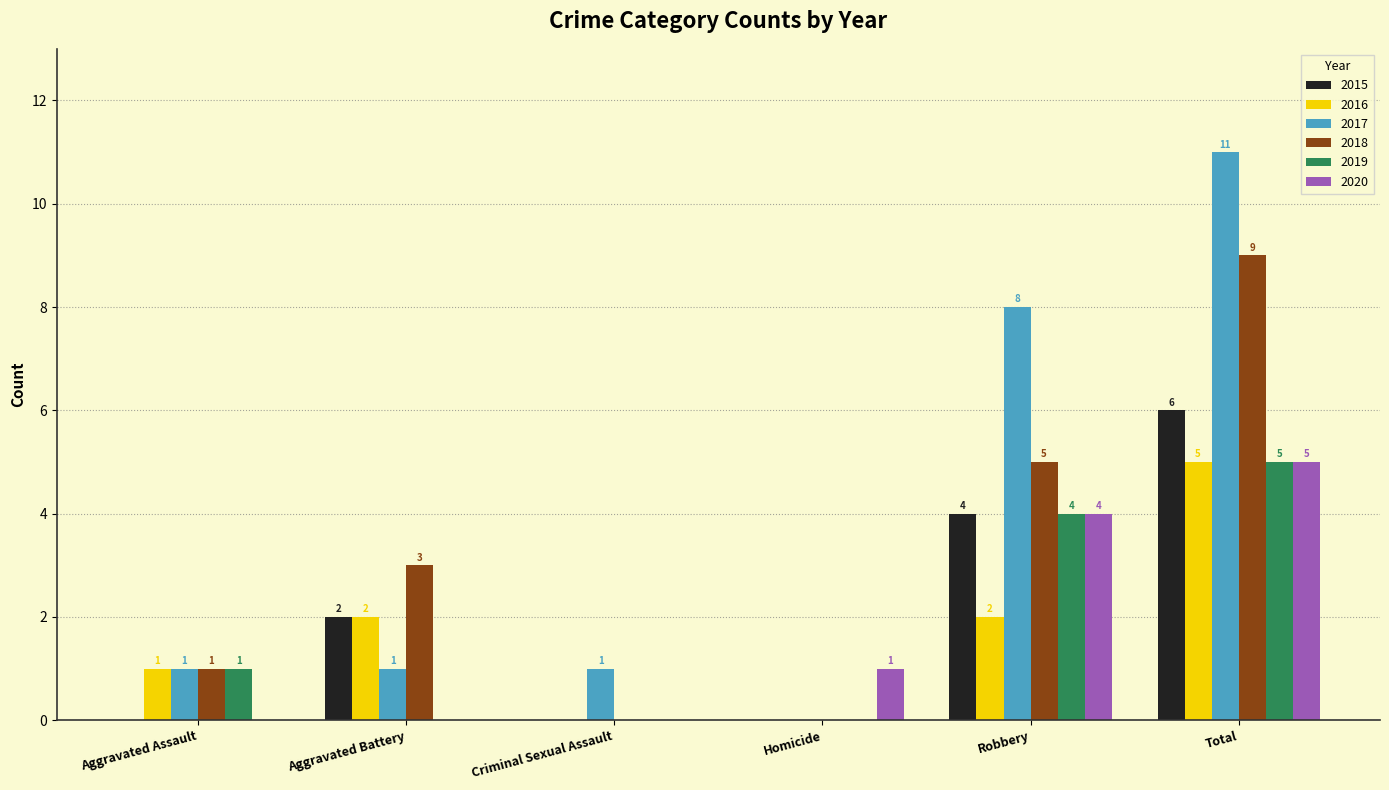

Between Aggravated Battery and Homicide, which series saw the biggest shift?

2018